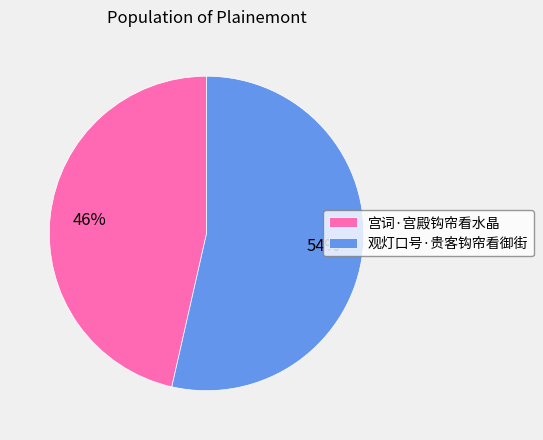

What is the majority slice?

观灯口号·贵客钩帘看御街